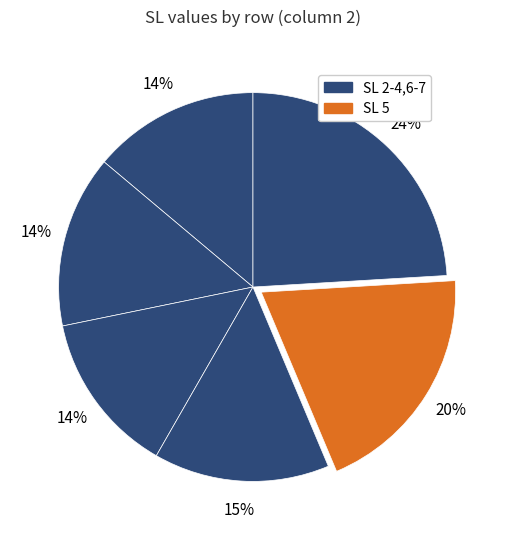

How many segments does this pie chart have?

6